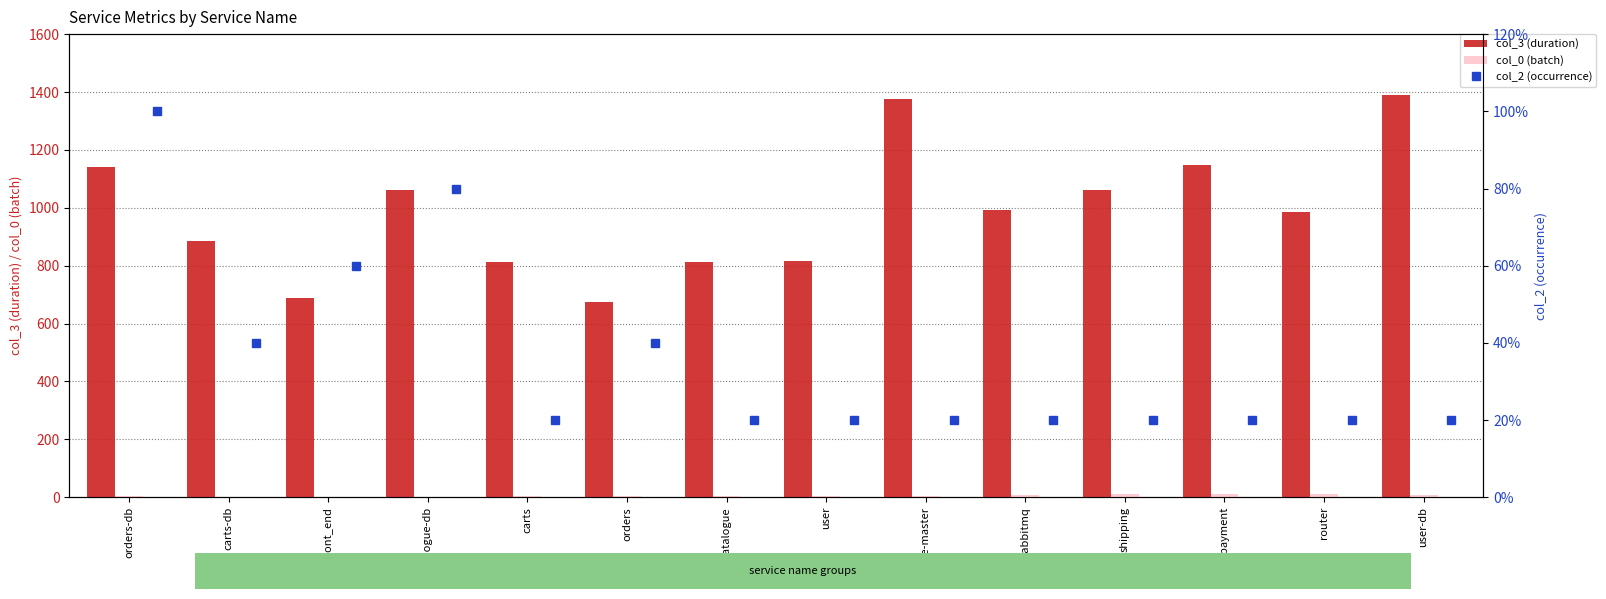

What is the label of the 3rd bar from the right?

payment